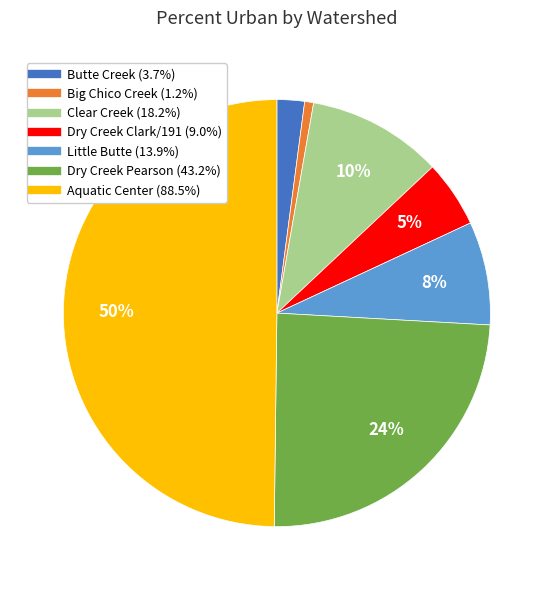

To the nearest percent, what is the combined percentage of Little Butte and Dry Creek Pearson?

32%